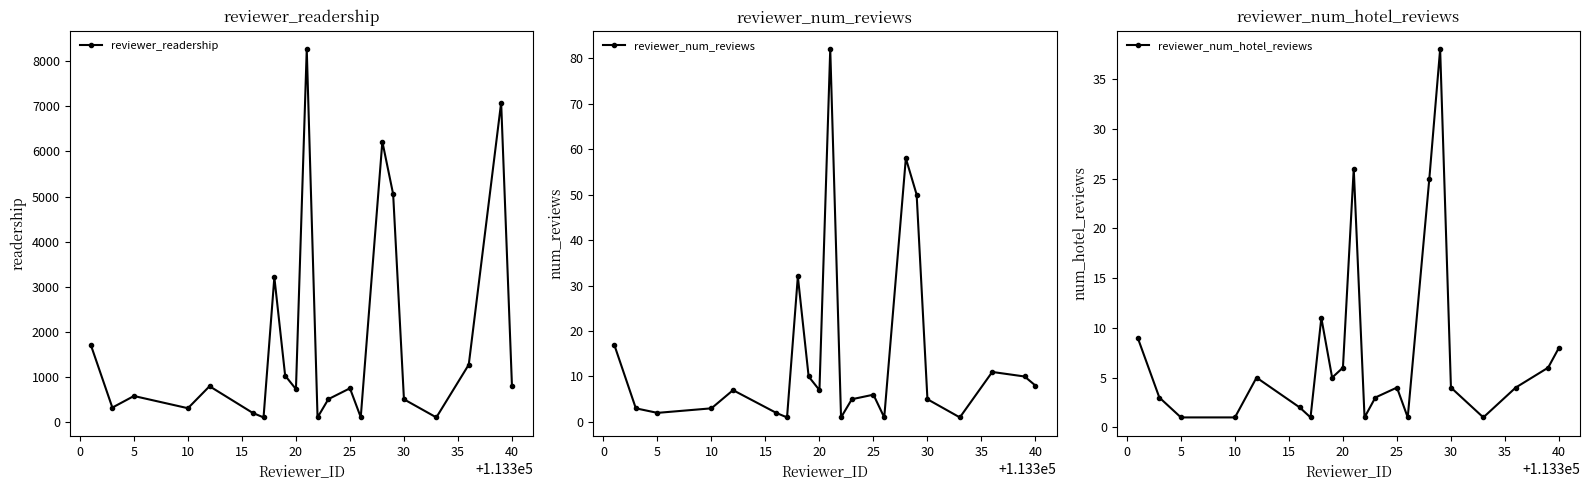

How many lines are shown in the chart?

3